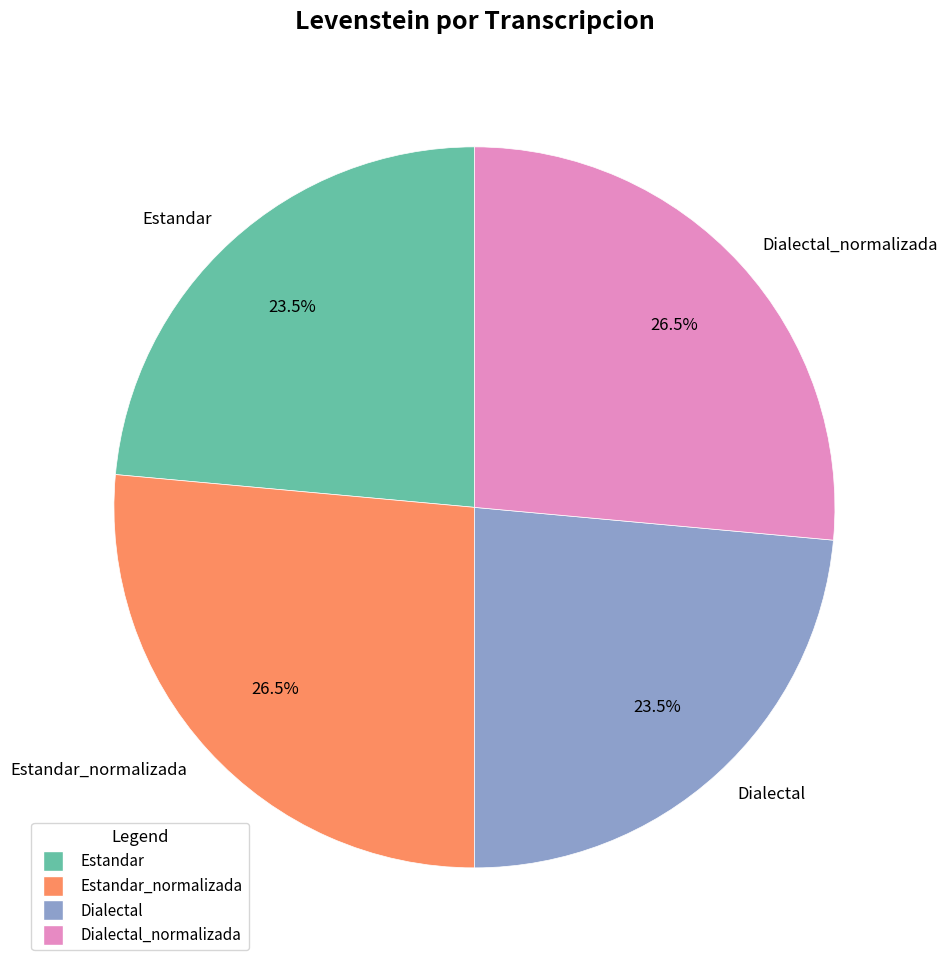

Is there any slice that represents more than half of the pie?

No